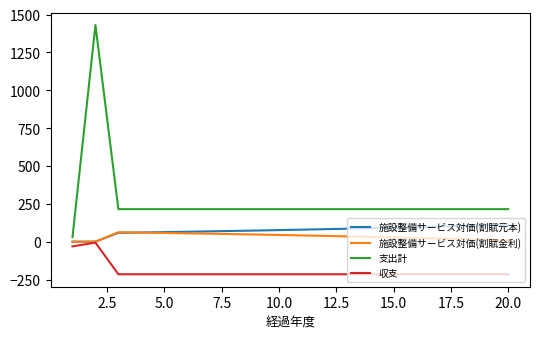

Does the chart have visible grid lines?

No